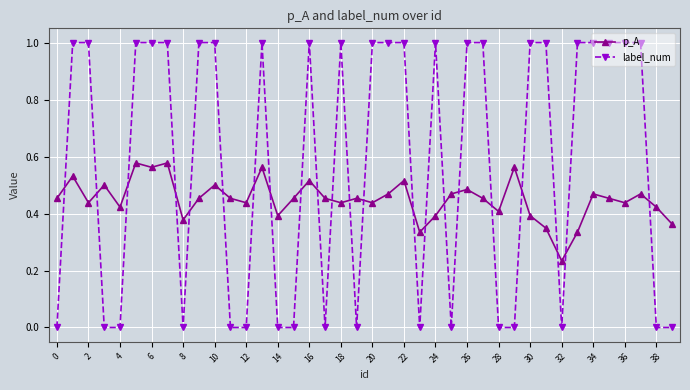

What is the difference between the second highest and second lowest values in the label_num series?

1.0